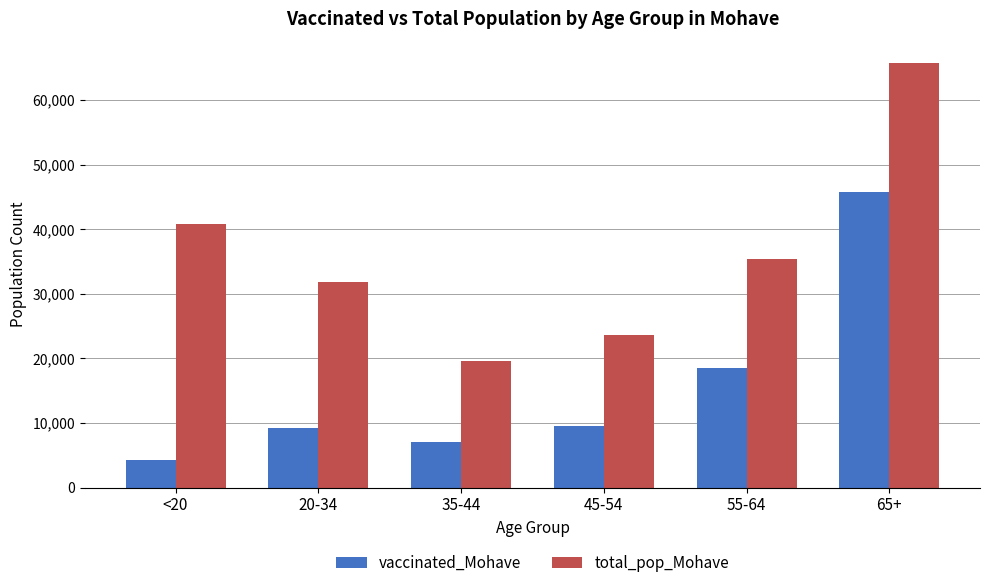

What is the minimum value shown in the chart?

4315